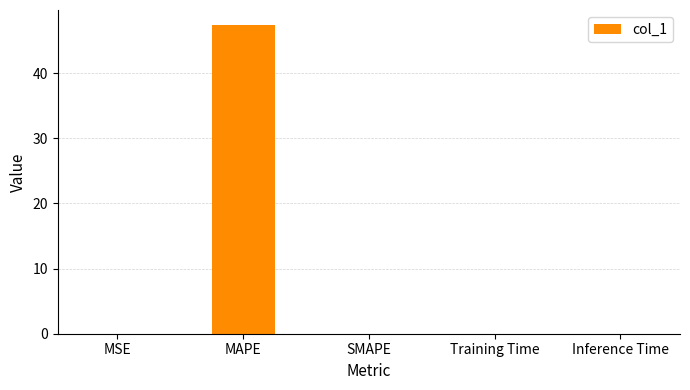

Between MAPE and SMAPE, which is larger?

MAPE